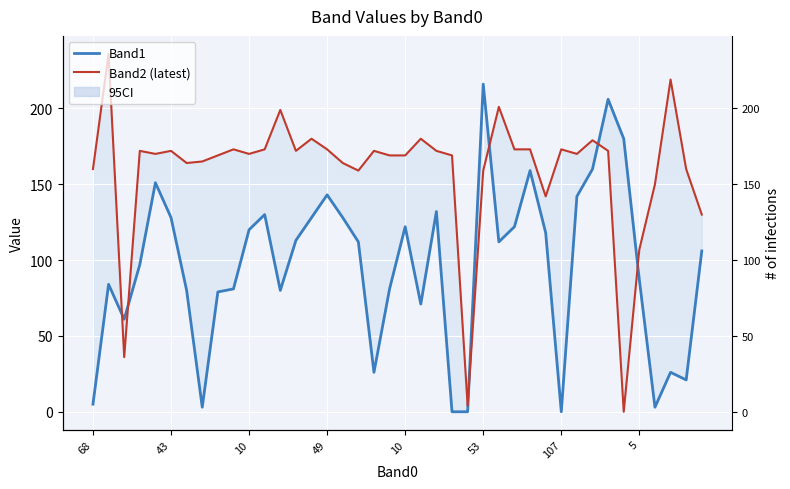

List the series in order of their peak value, lowest first.

Band1, Band2 (latest)